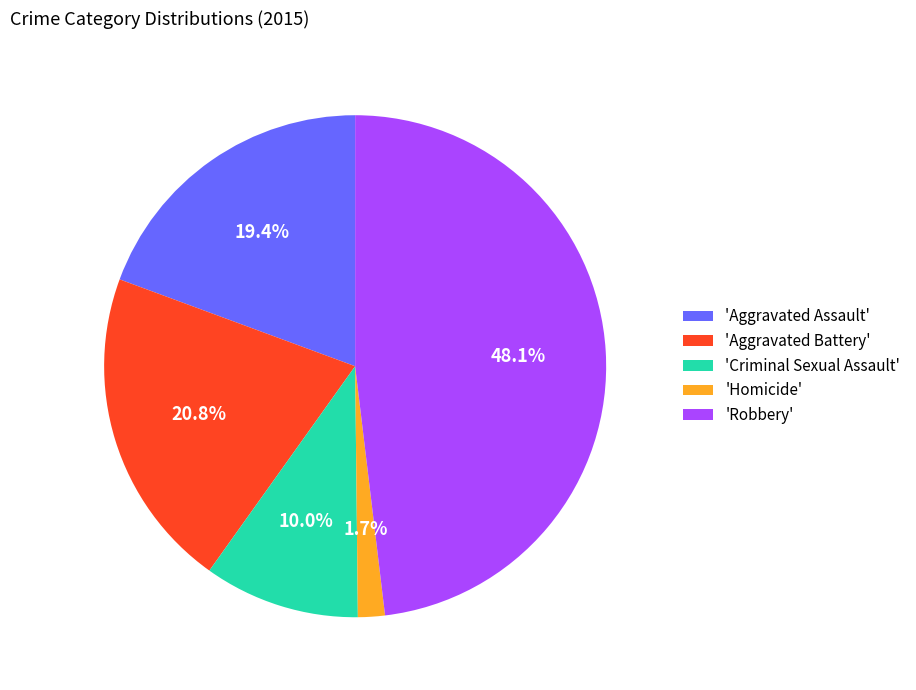

Is 'Aggravated Assault' the majority of the pie?

No